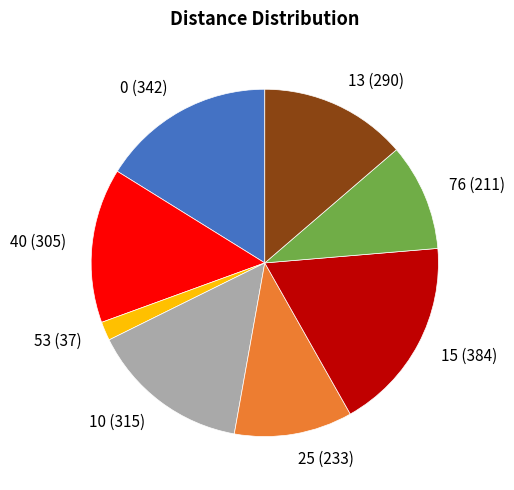

What is the ratio of the value at 13 (290) to the value at 25 (233)?

1.2